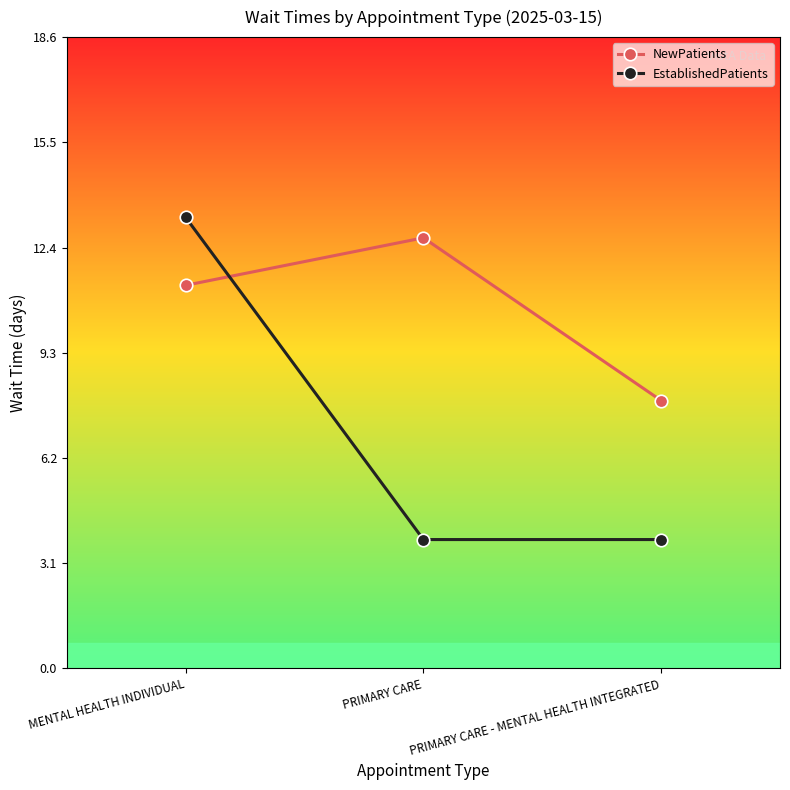

At which category is the sum across all series the highest?

MENTAL HEALTH INDIVIDUAL